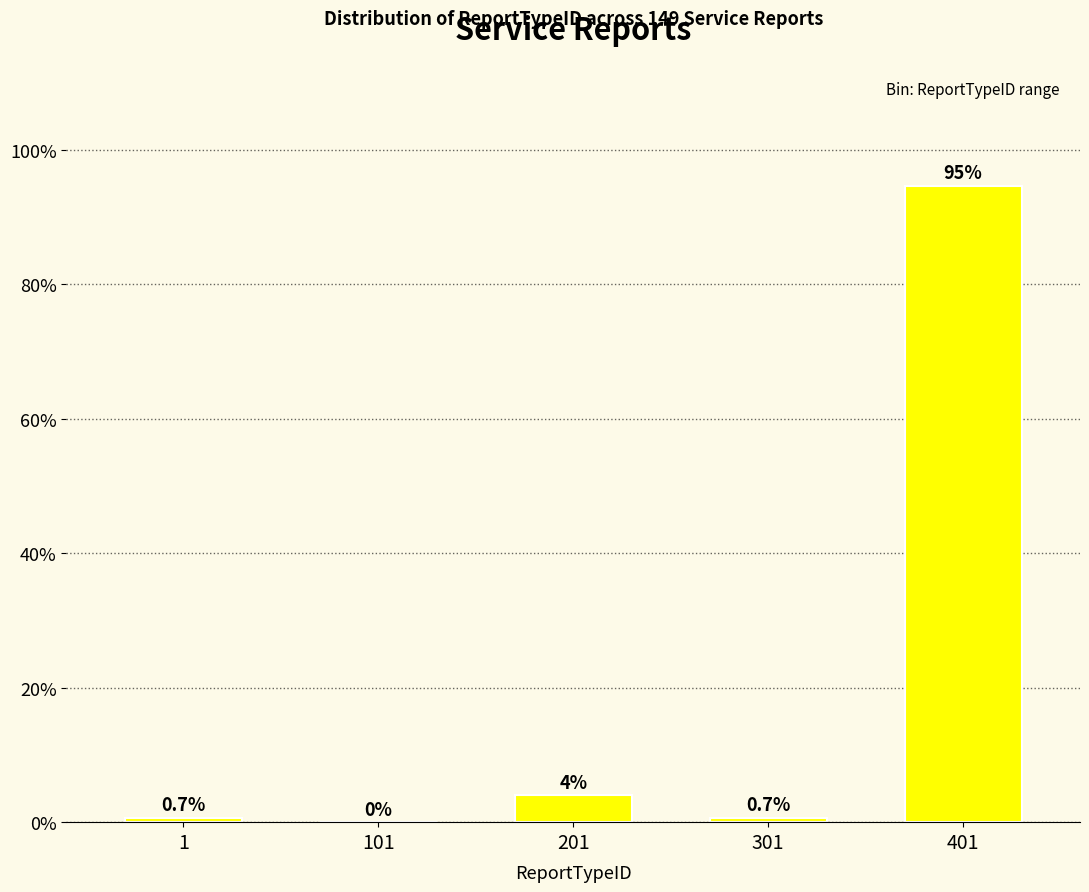

Reading right to left, list all the values displayed in this chart.

401=94.6	301=0.7	201=4.0	101=0.0	1=0.7